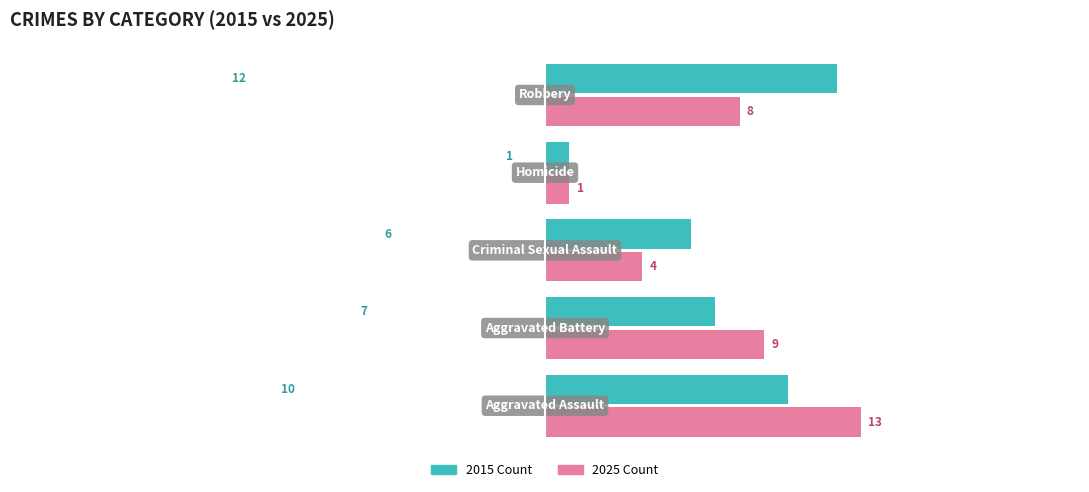

What is the greatest value displayed?

13